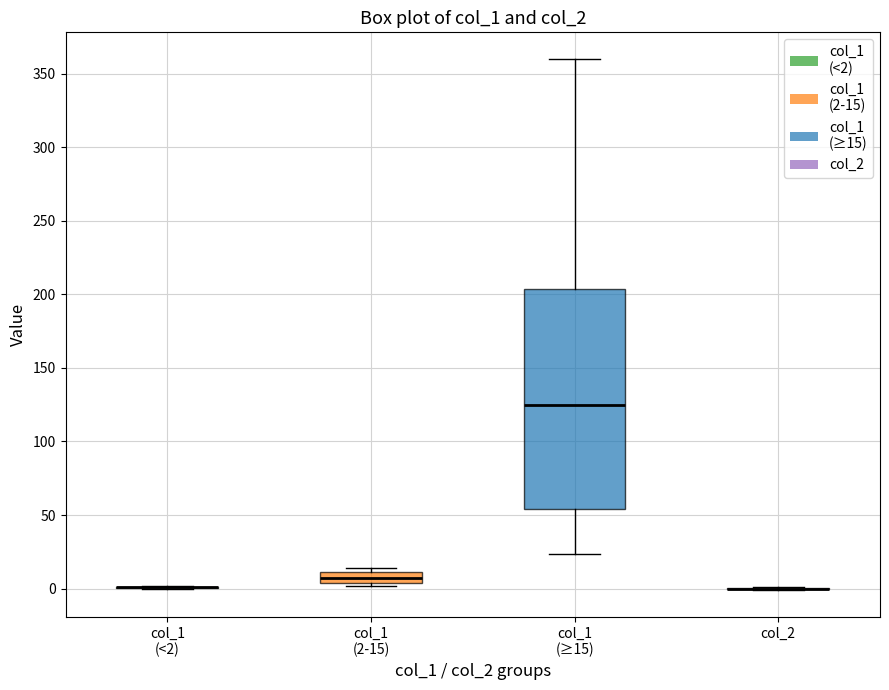

Comparing the boxes themselves (not the whiskers), which one is the tallest?

col_1 (≥15)